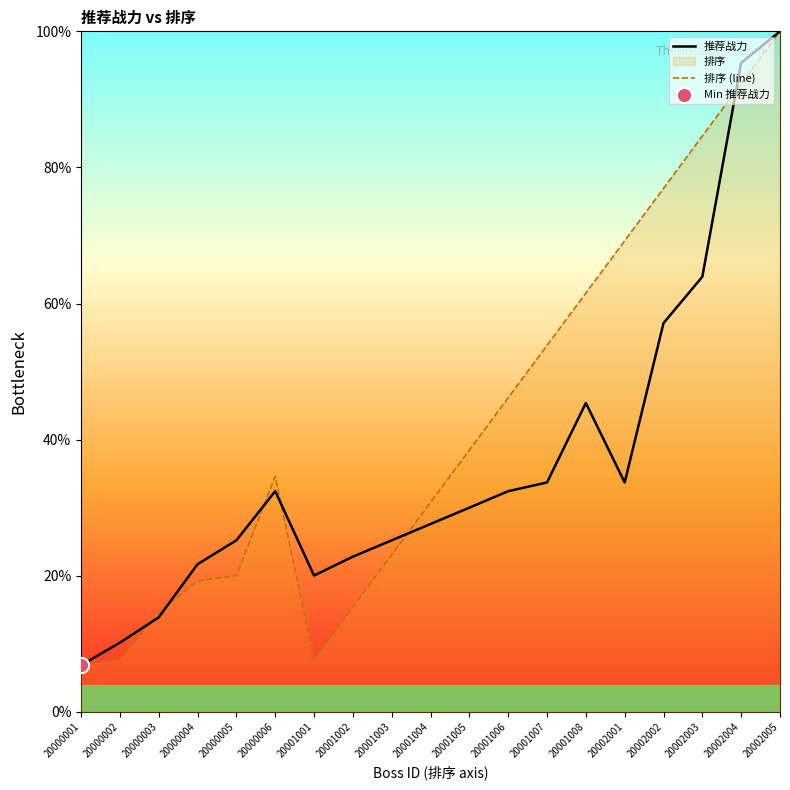

At how many categories does at least one series exceed 60?

6